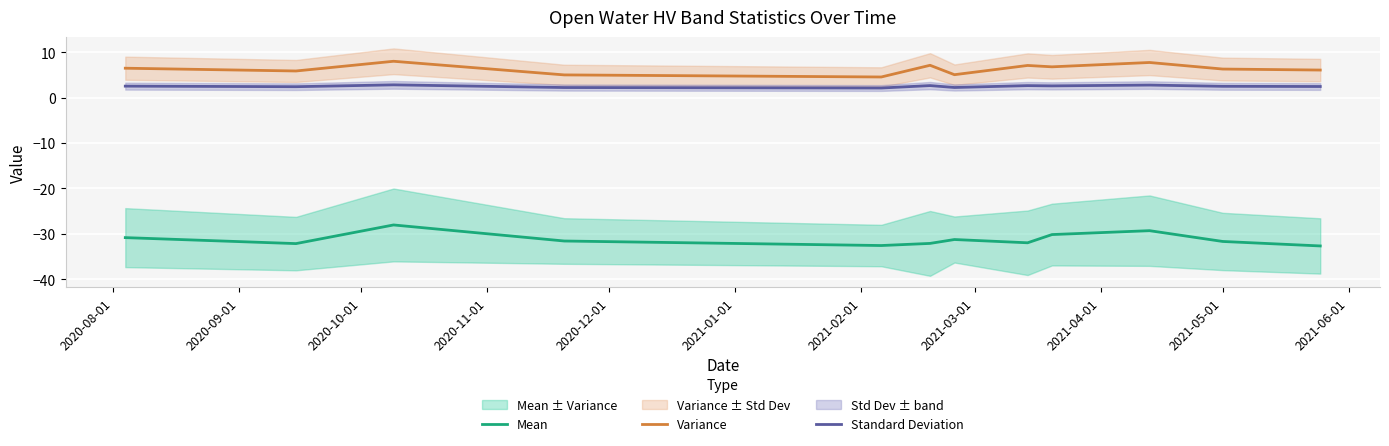

Reading left to right, what are all the values shown in this chart?

Mean: -30.8	-32.1	-28.0	-31.6	-32.6	-32.1	-31.2	-32.0	-30.2	-29.3	-31.7	-32.7
Variance: 6.5	5.9	8.0	5.0	4.6	7.1	5.1	7.1	6.8	7.8	6.3	6.1
Standard Deviation: 2.5	2.4	2.8	2.2	2.1	2.7	2.3	2.7	2.6	2.8	2.5	2.5